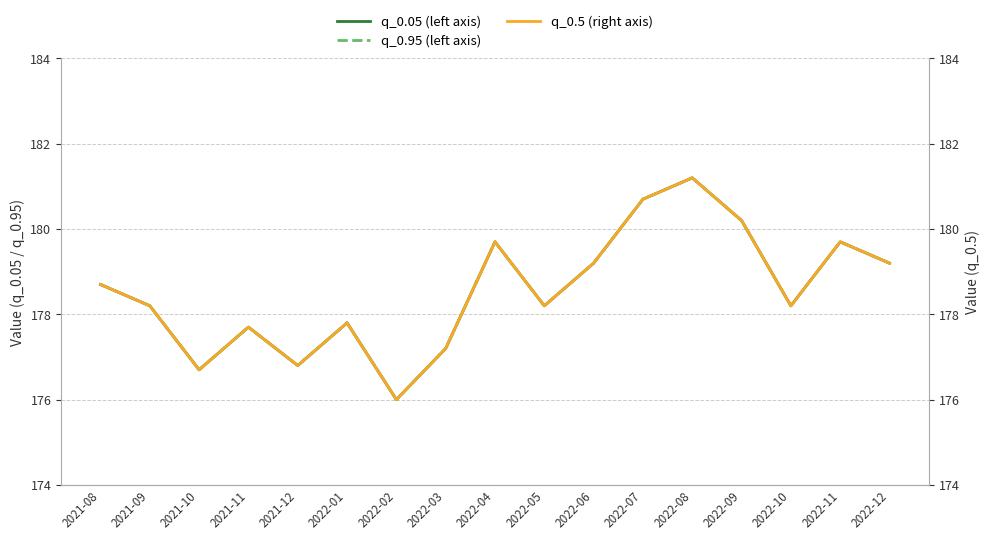

The q_0.05 (left axis) series shows 263.5 at 2022-08. True or false?

False